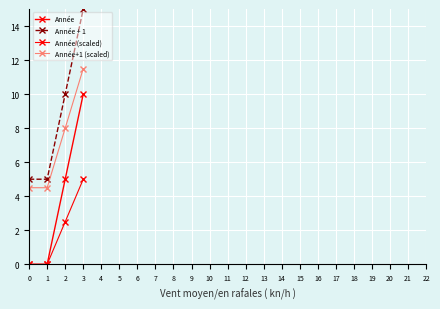

Is the value of Année at 3 greater than the value of Année + 1 at 2?

No